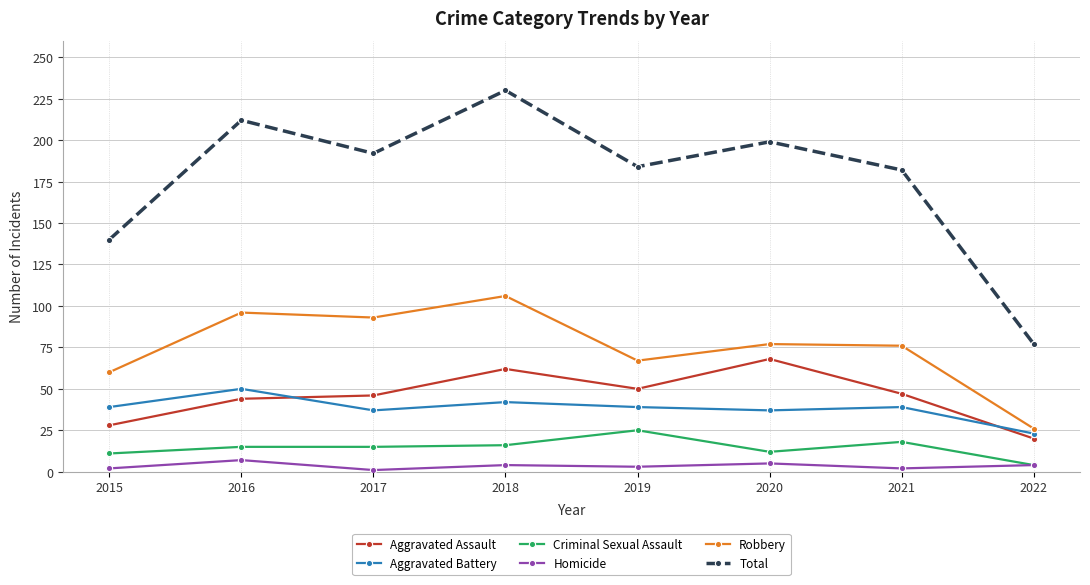

Is the value of Criminal Sexual Assault at 2015 greater than the value of Total at 2022?

No